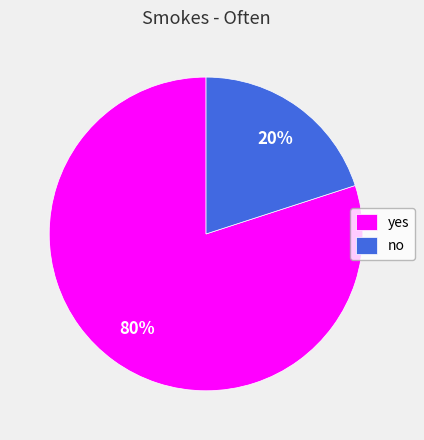

Do yes and no together represent more than half of the pie?

Yes